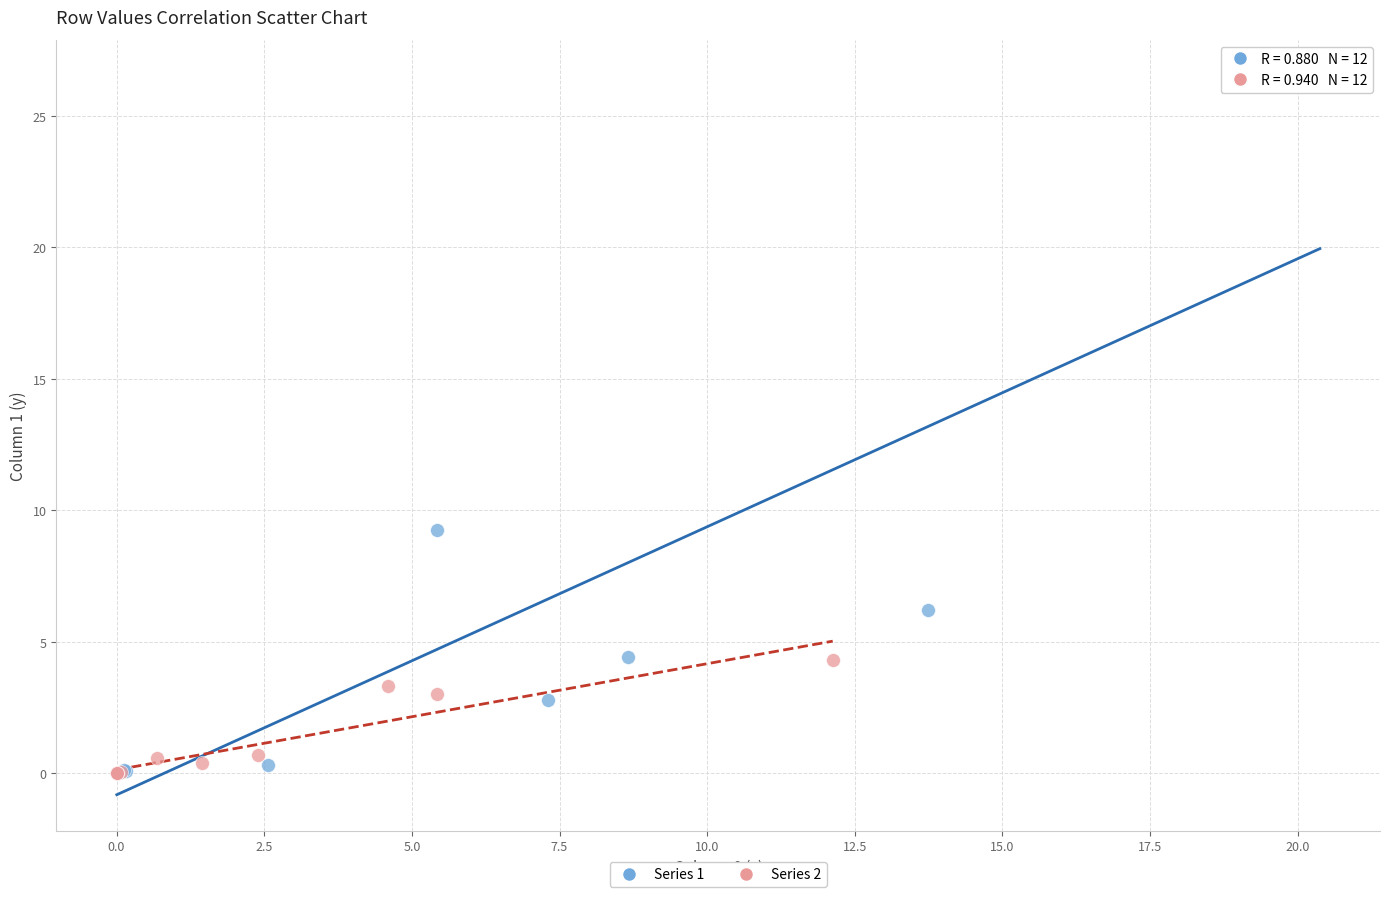

Which series has the widest spread of Y values?

Series 1